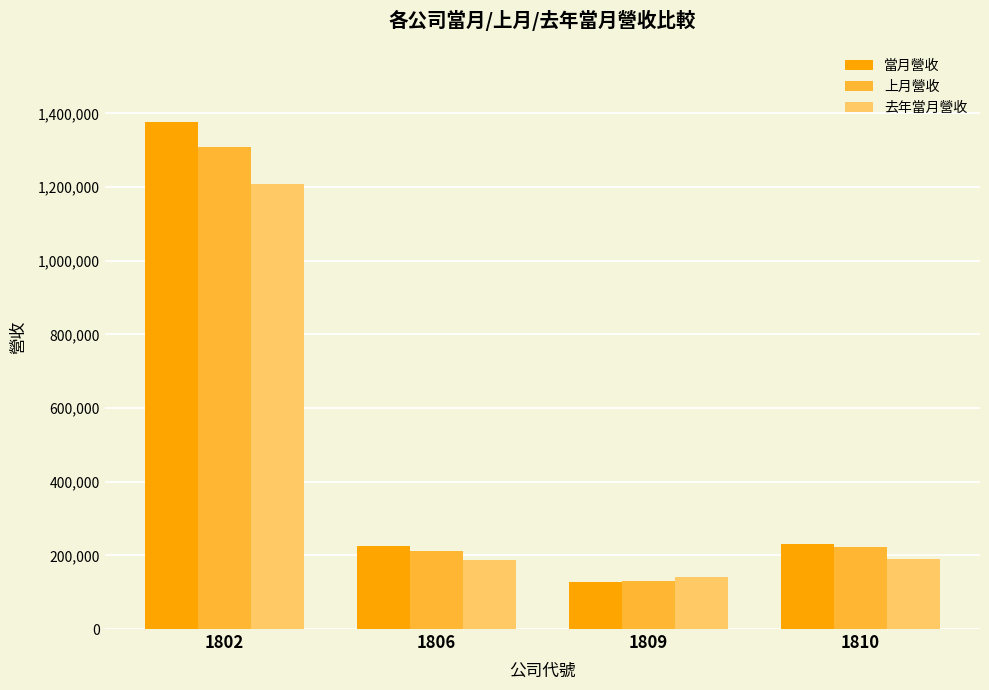

The value of 當月營收 at 1806 is 336795. True or false?

False